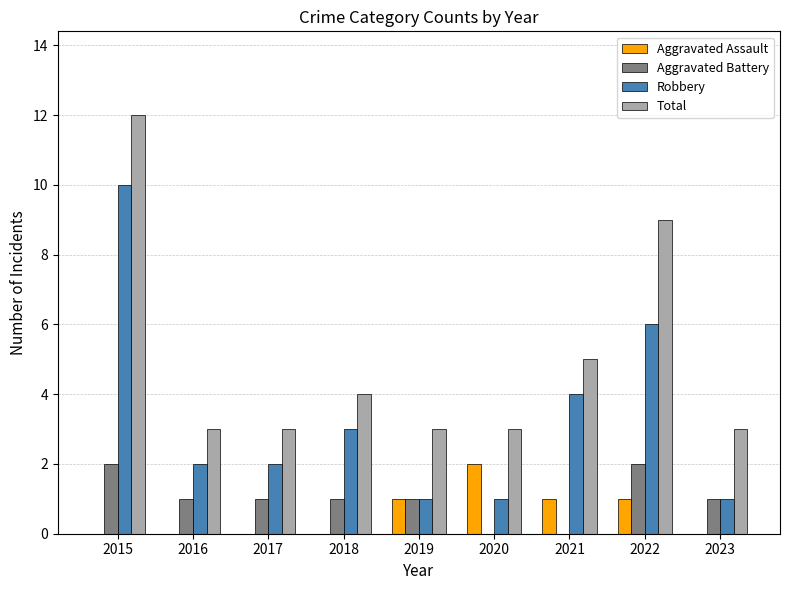

The value of Robbery at 2017 is 2. True or false?

True